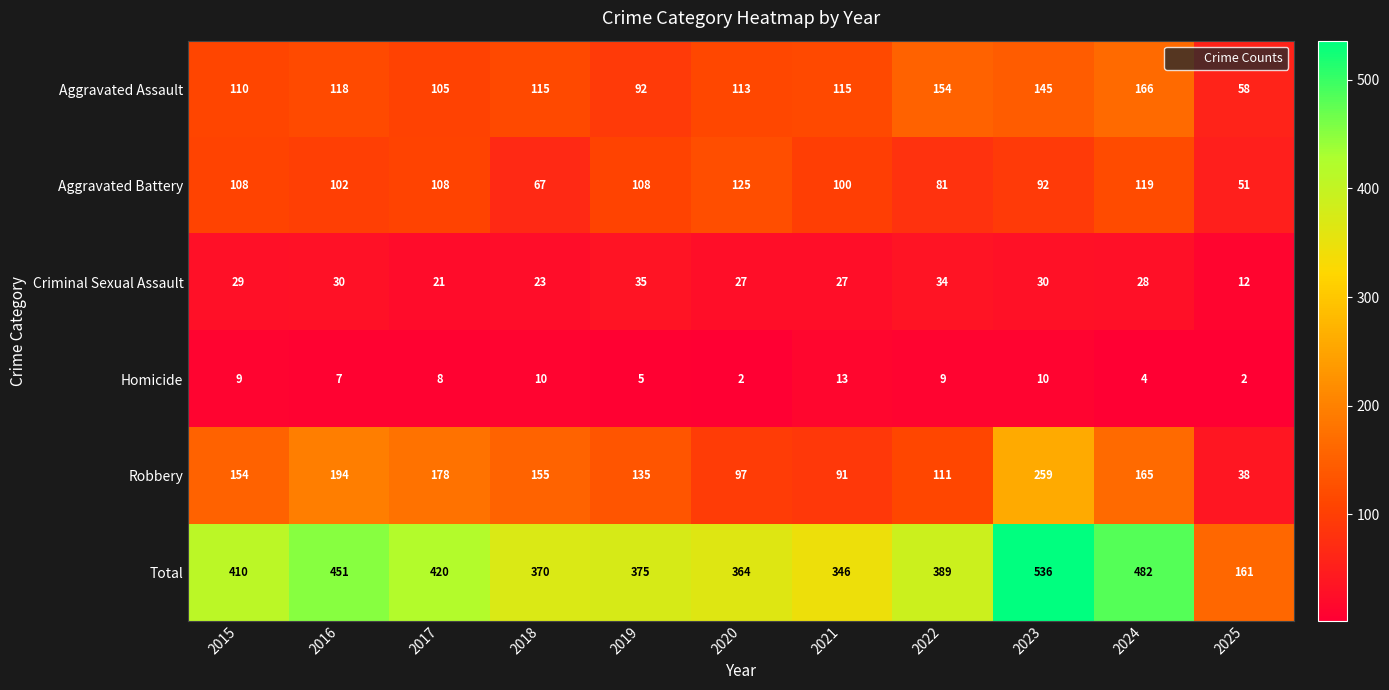

Read the Homicide value at 2021, to the nearest 10.

10